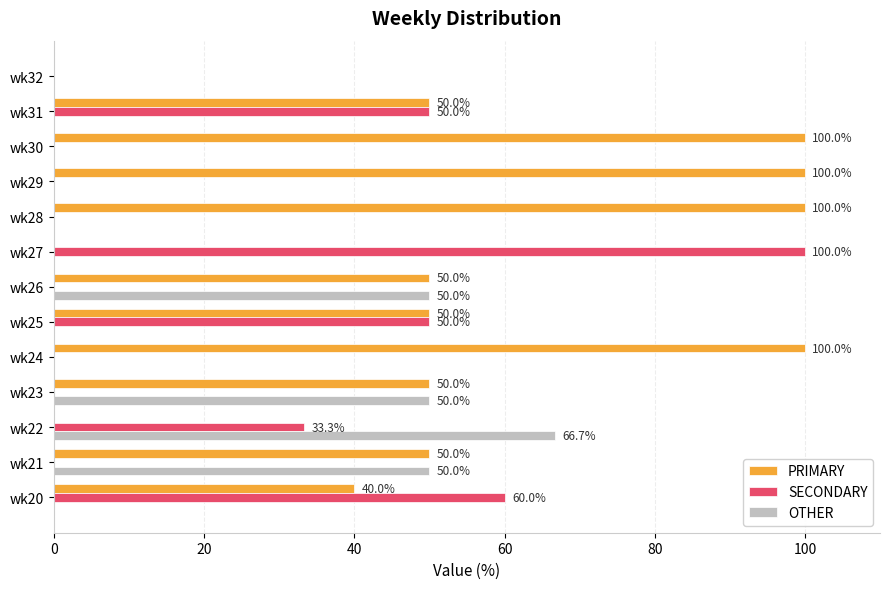

Is the value of SECONDARY at wk29 greater than the value of OTHER at wk21?

No